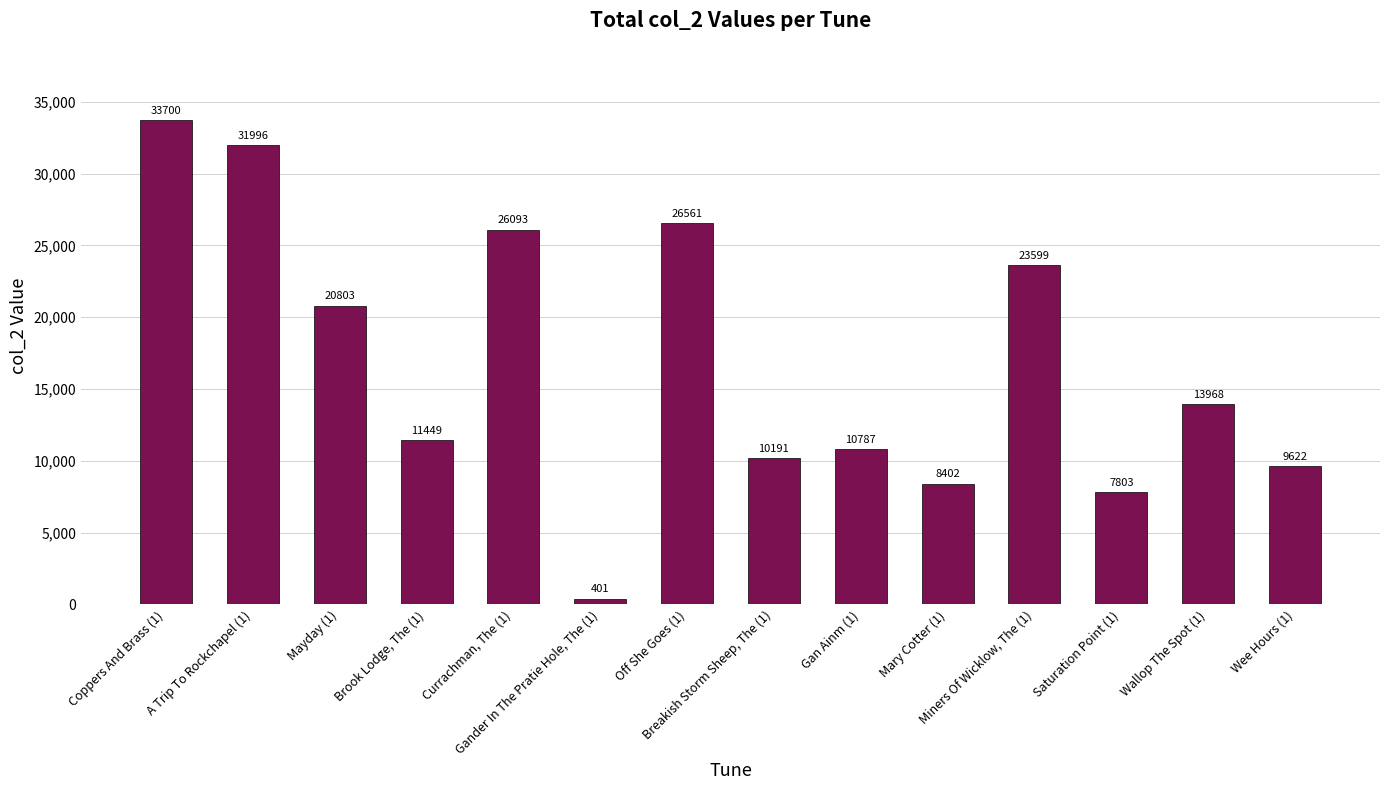

Is it true that the value at Coppers And Brass (1) is 33700?

True